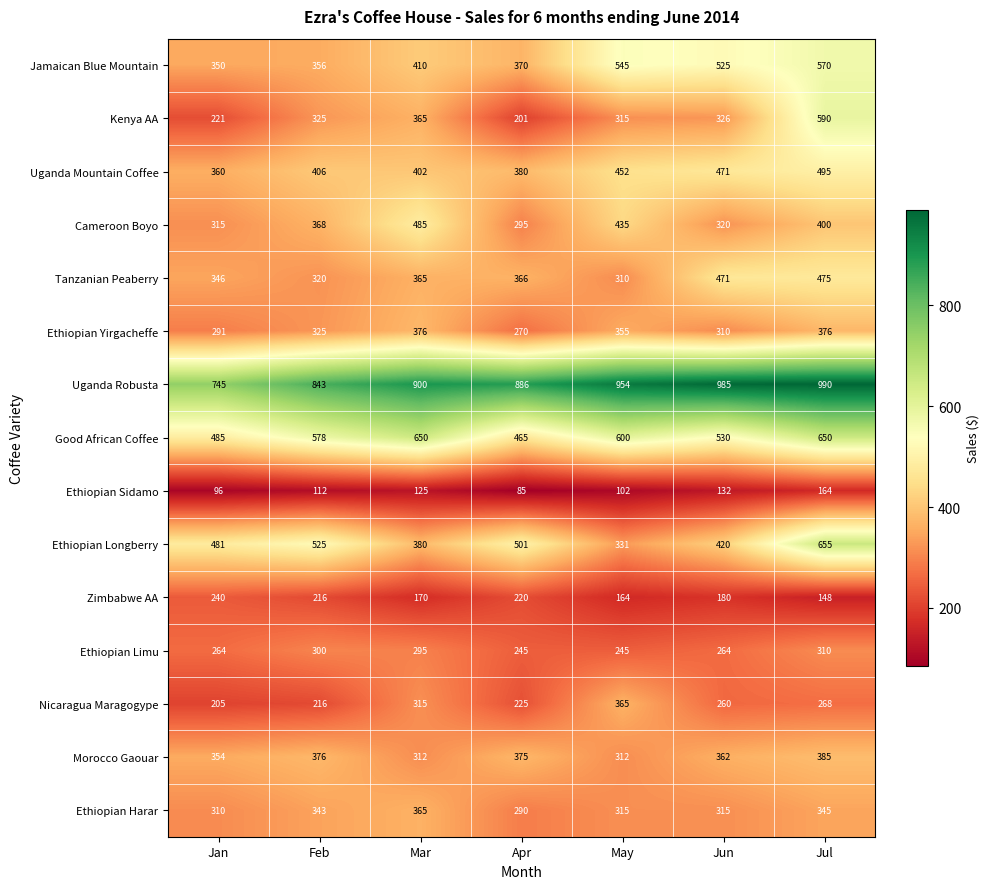

Which series has the widest spread of values?

Kenya AA